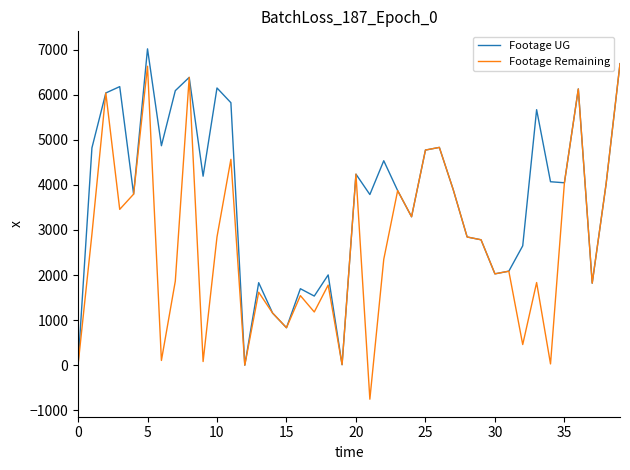

What is the greatest value displayed?

7020